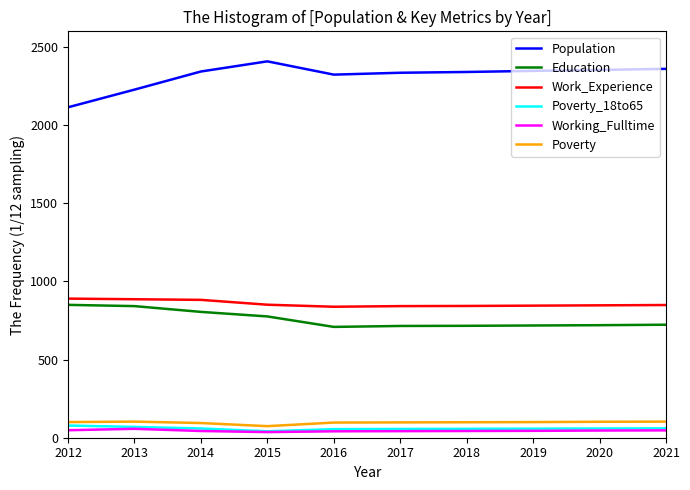

What is the total value across all series at 2013?

4184